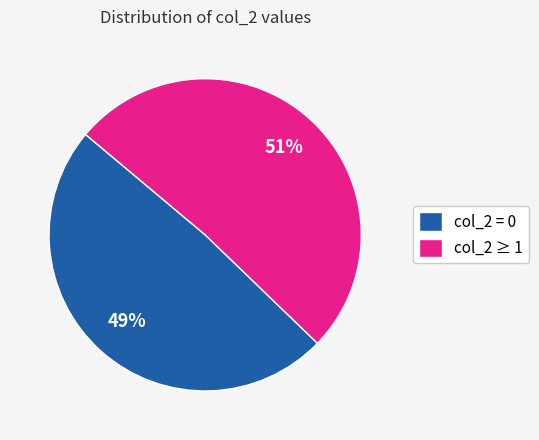

Is the sum of col_2 = 0 and col_2 ≥ 1 greater than half?

Yes